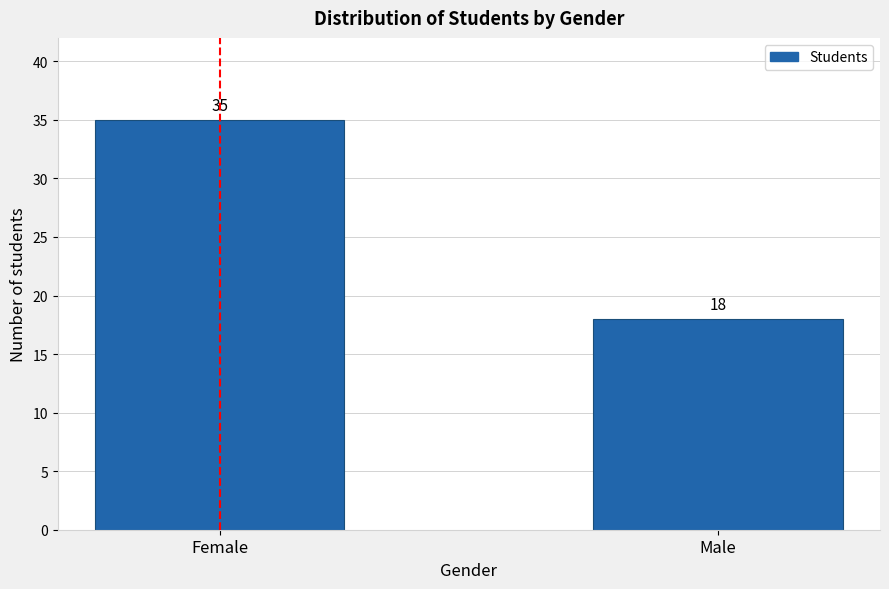

Reading left to right, extract all data points from this chart.

35	18